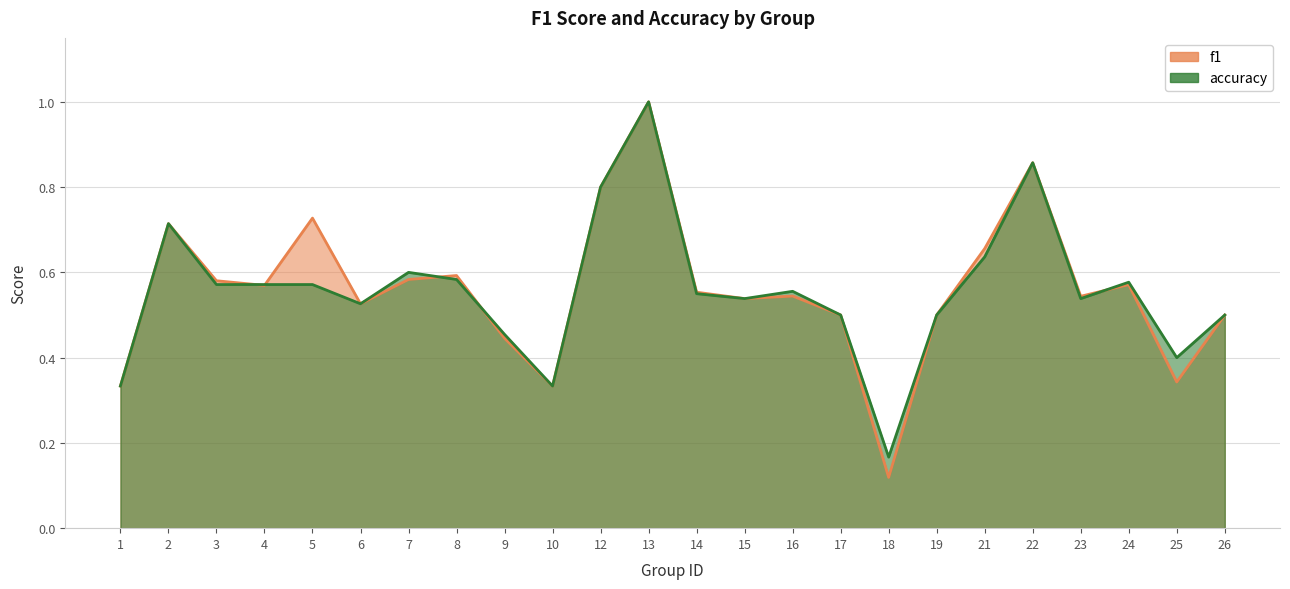

Rank the categories by f1 value from lowest to highest.

18, 1, 10, 25, 9, 17, 19, 26, 6, 15, 23, 16, 14, 4, 24, 3, 7, 8, 21, 2, 5, 12, 22, 13